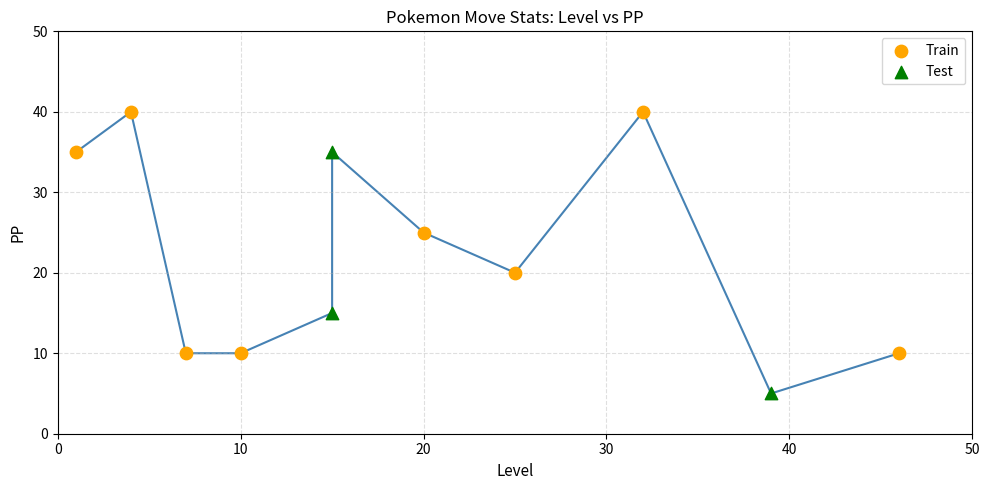

Which series contains the highest Y value?

Train